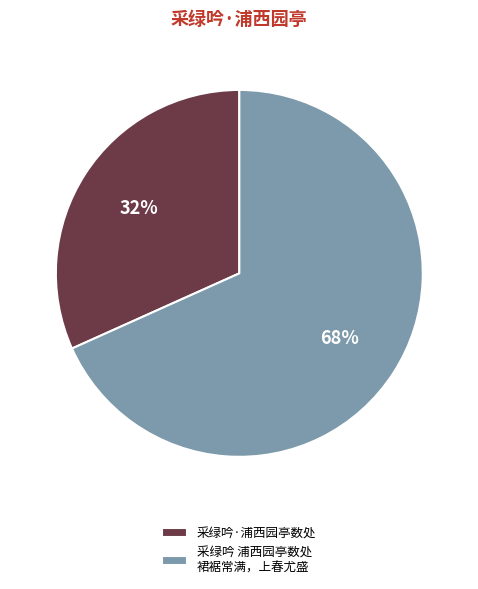

How many segments does this pie chart have?

2